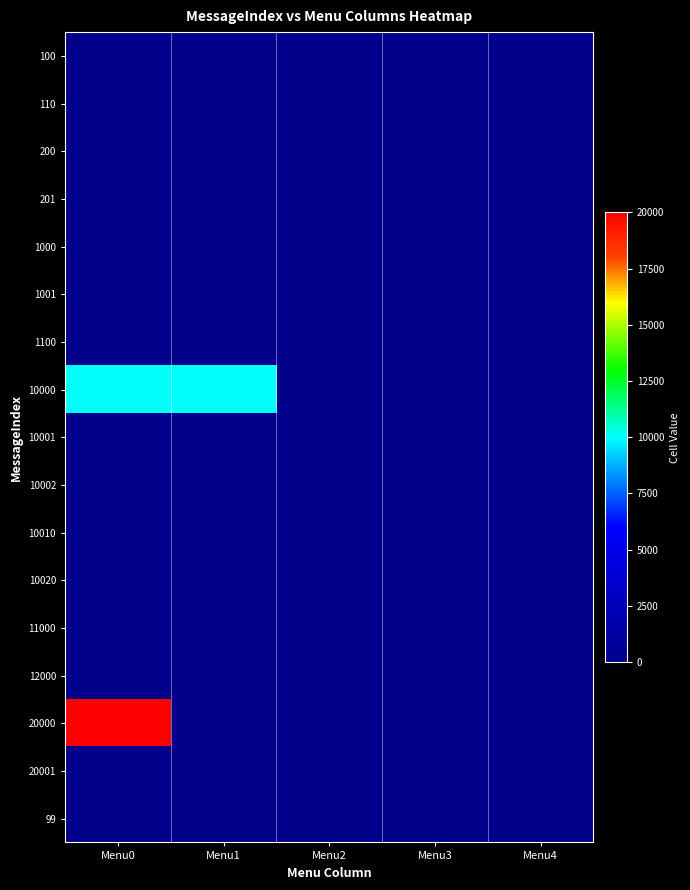

Between Menu1 and Menu2, which is larger?

Menu1